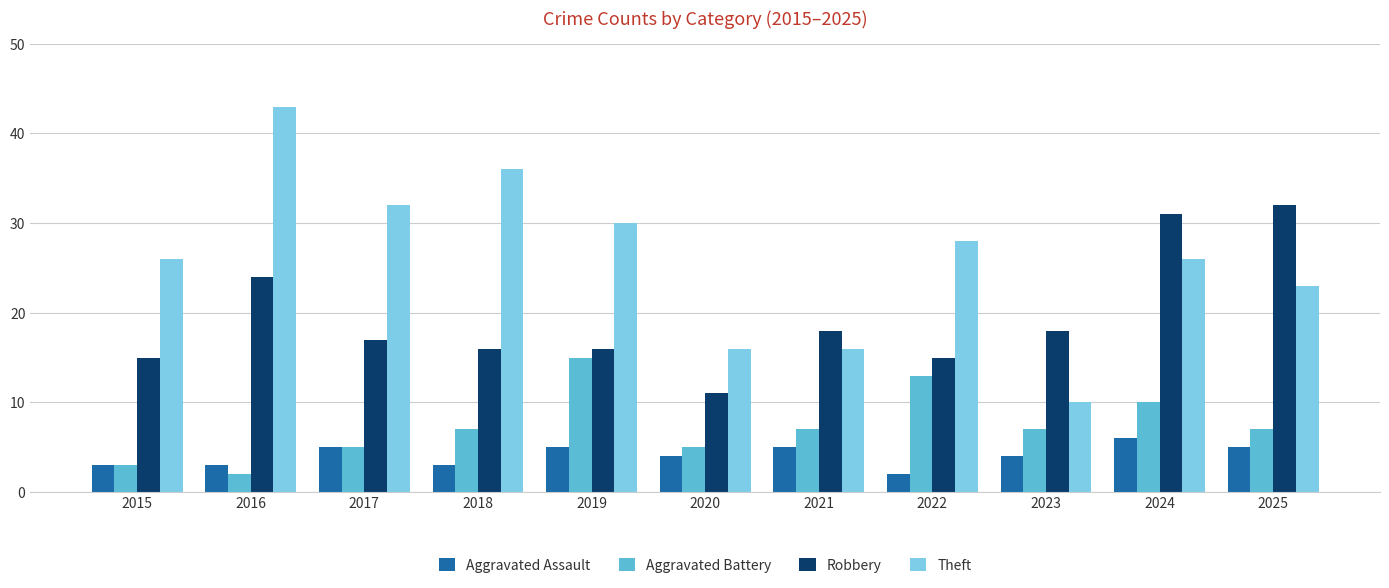

At which label does Aggravated Battery reach its peak?

2019